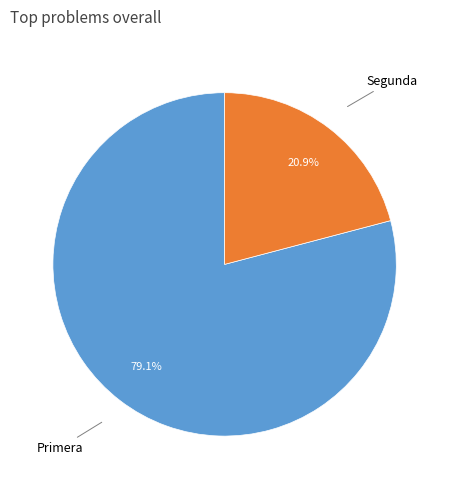

Is there a majority slice in this chart?

Yes